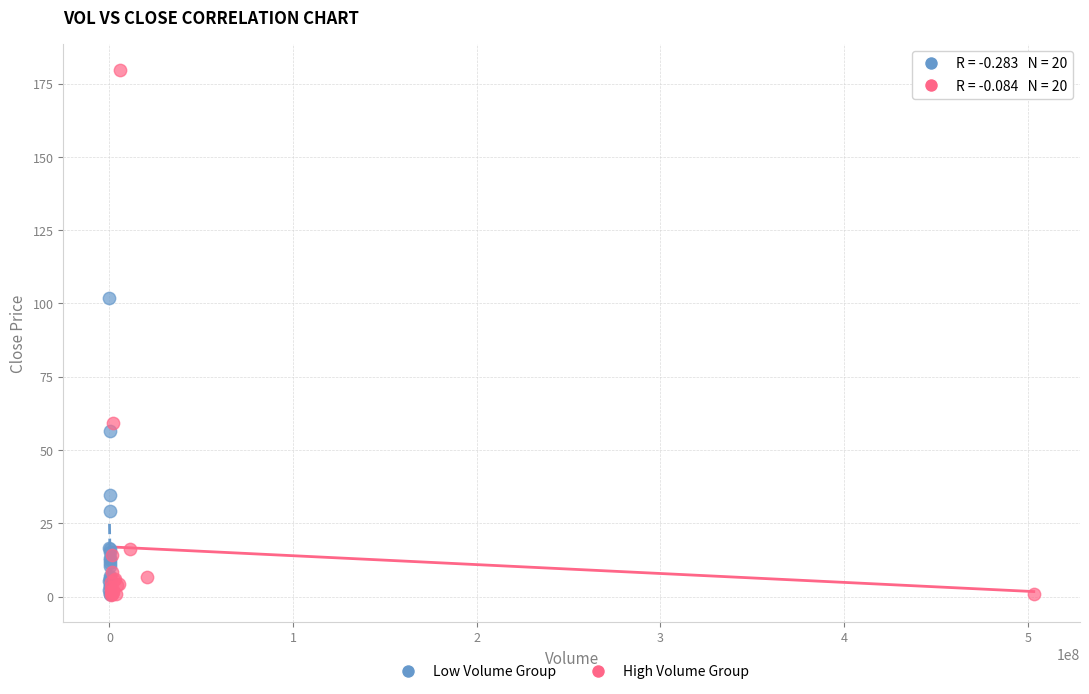

Which series has the largest Y range (max minus min)?

High Volume Group